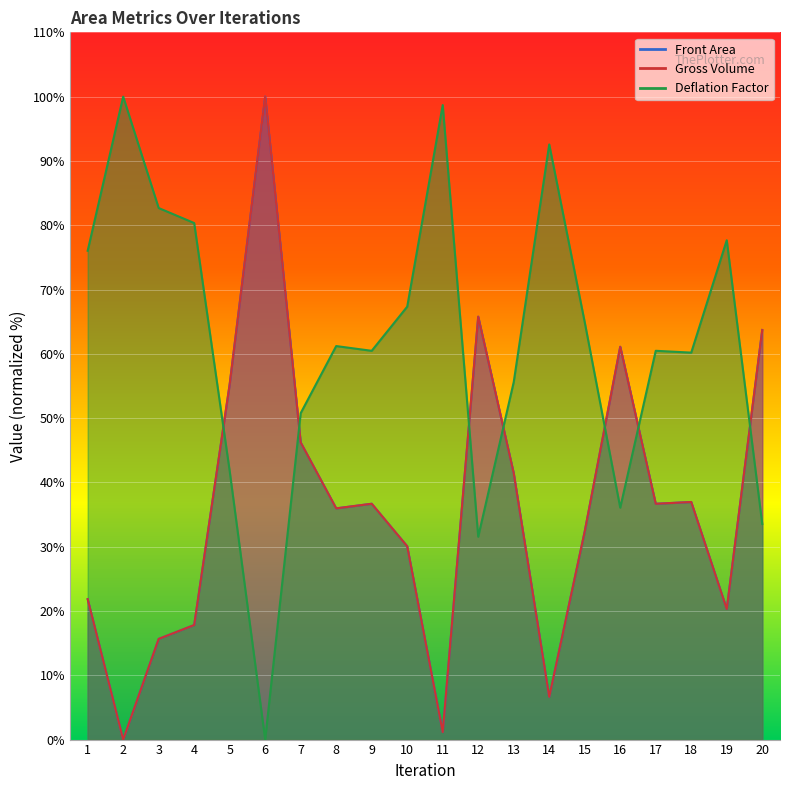

What is the difference between the second highest and minimum values in the Deflation Factor series?

98.7